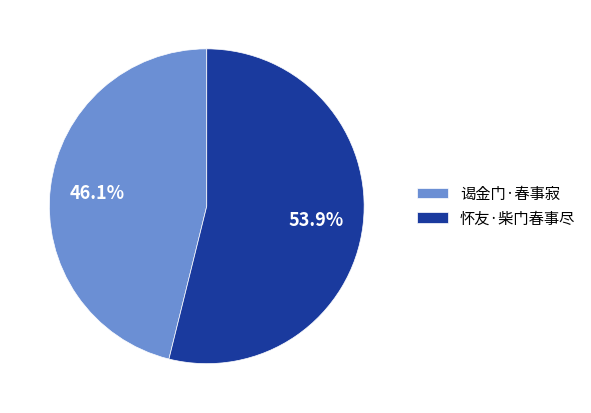

Is it true that 谒金门·春事寂 is 46% of the pie?

True